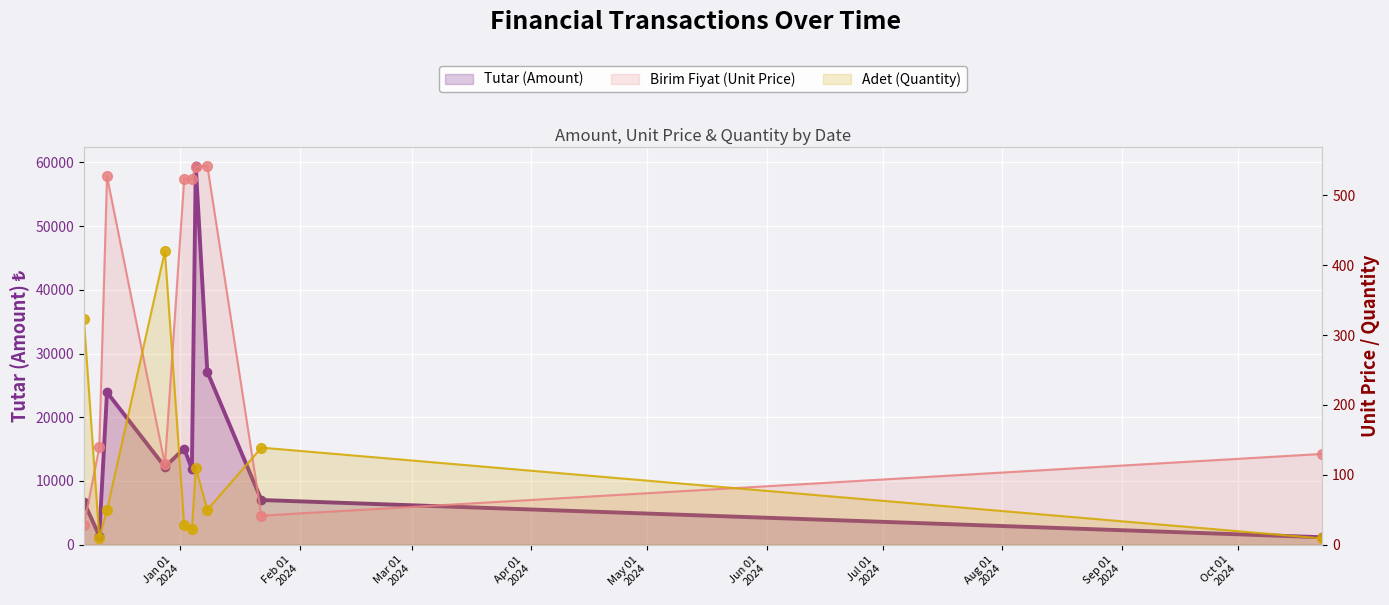

The value of Birim Fiyat (Unit Price) at 2023-12-11 is 233.3. True or false?

False